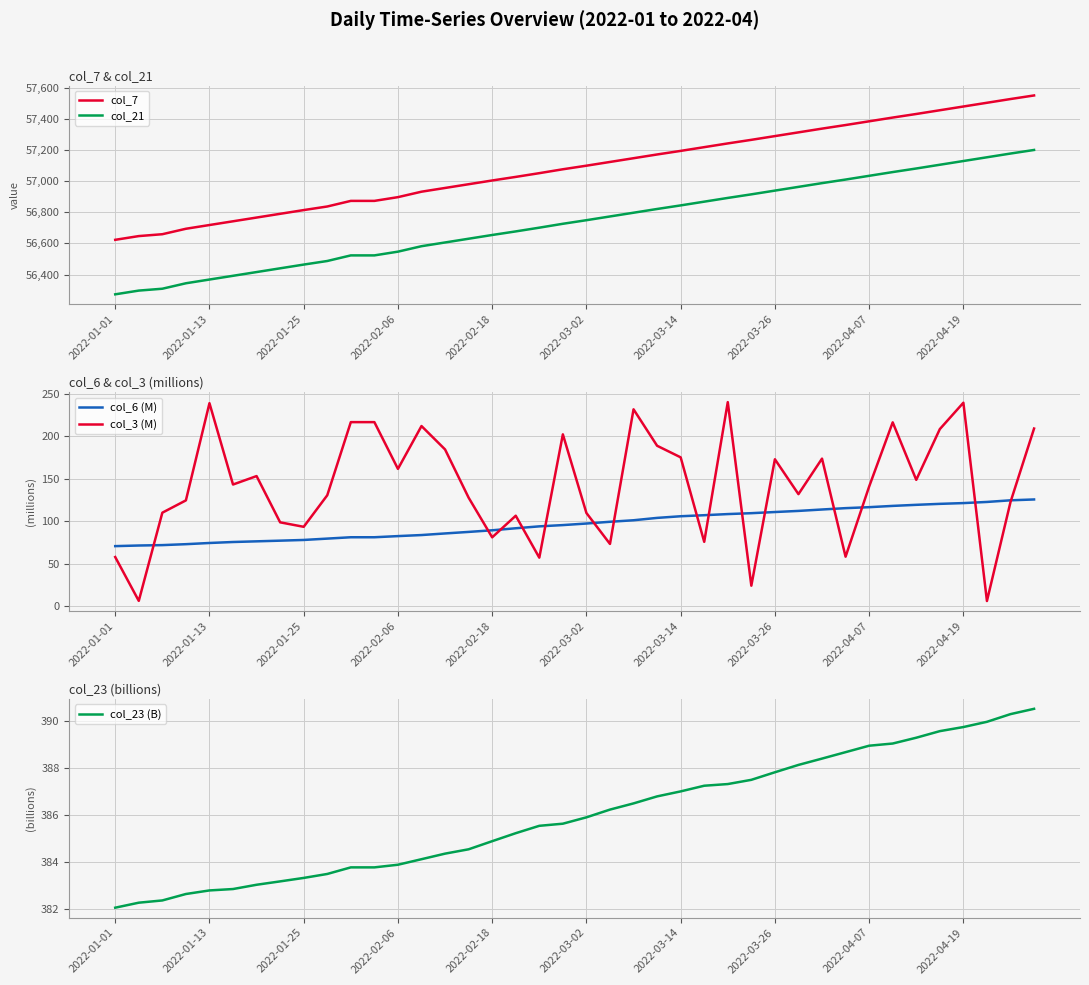

Rank the series at 30 from lowest to highest value.

col_6 (M), col_3 (M), col_23 (B), col_21, col_7